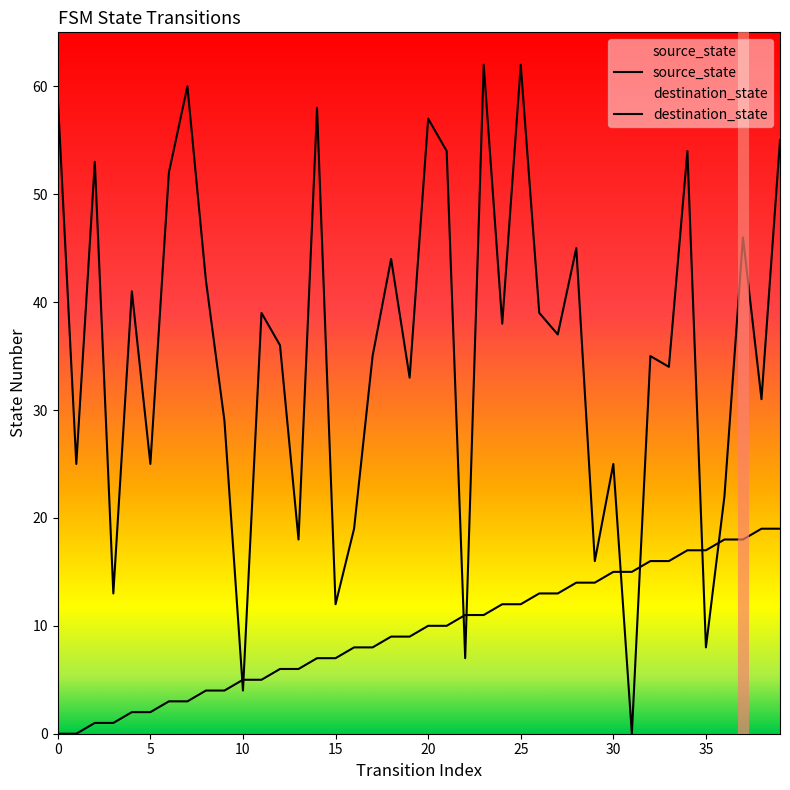

True or false: destination_state and source_state cross at least once.

True